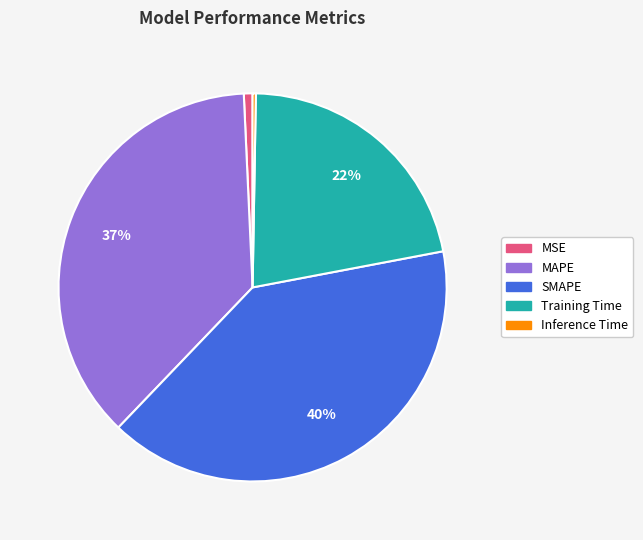

To the nearest percent, what is the difference between the largest and smallest slice percentages?

40%